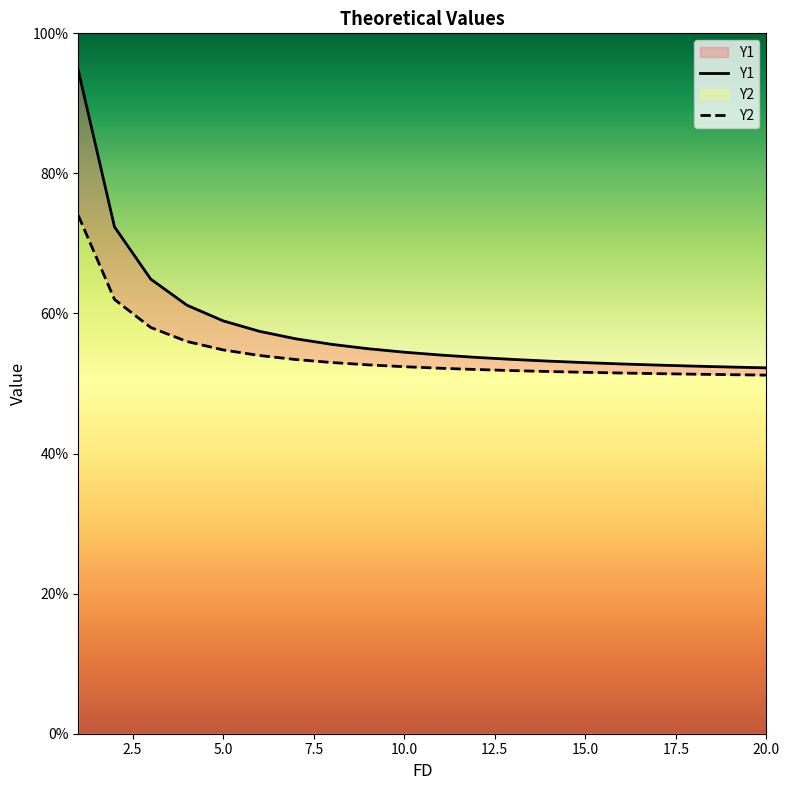

What is the difference between the second highest and minimum values in the Y2 series?

0.1